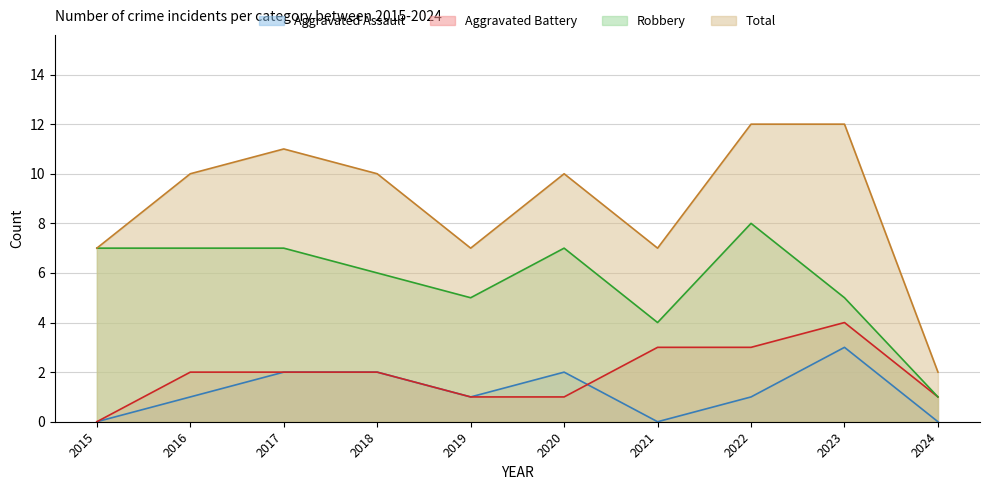

True or false: Robbery has a value of 3 at 2022.

False